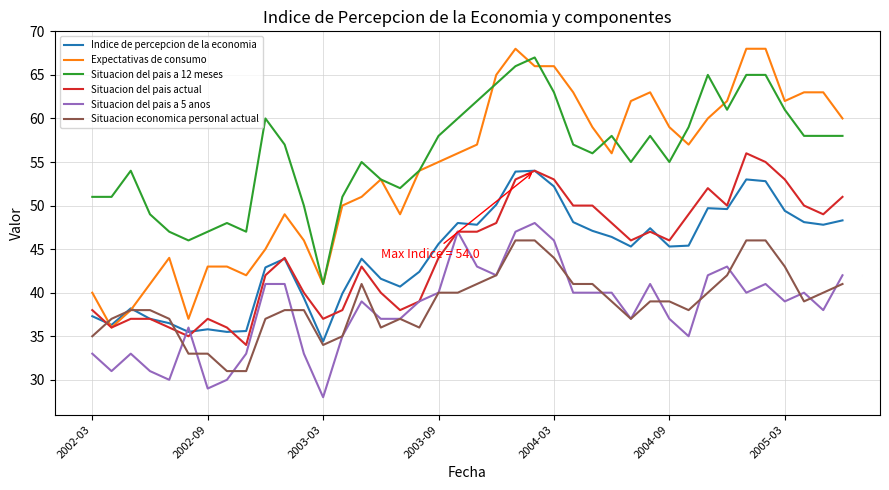

Which series has the largest total across all categories?

Situacion del pais a 12 meses